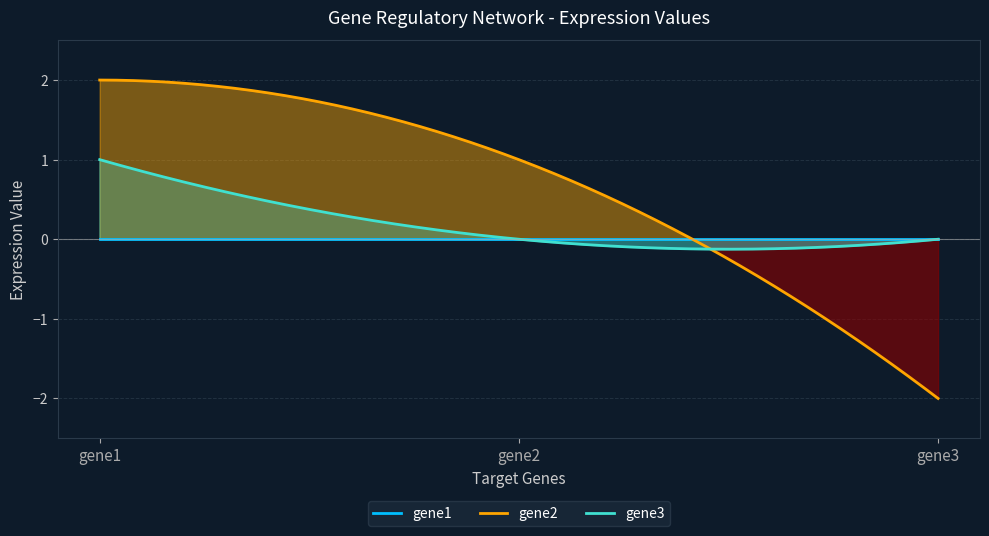

Reading left to right, extract all data points from this chart.

gene1: 0.0	0.0	0.0
gene2: 2.0	1.0	-2.0
gene3: 1.0	0.0	0.0